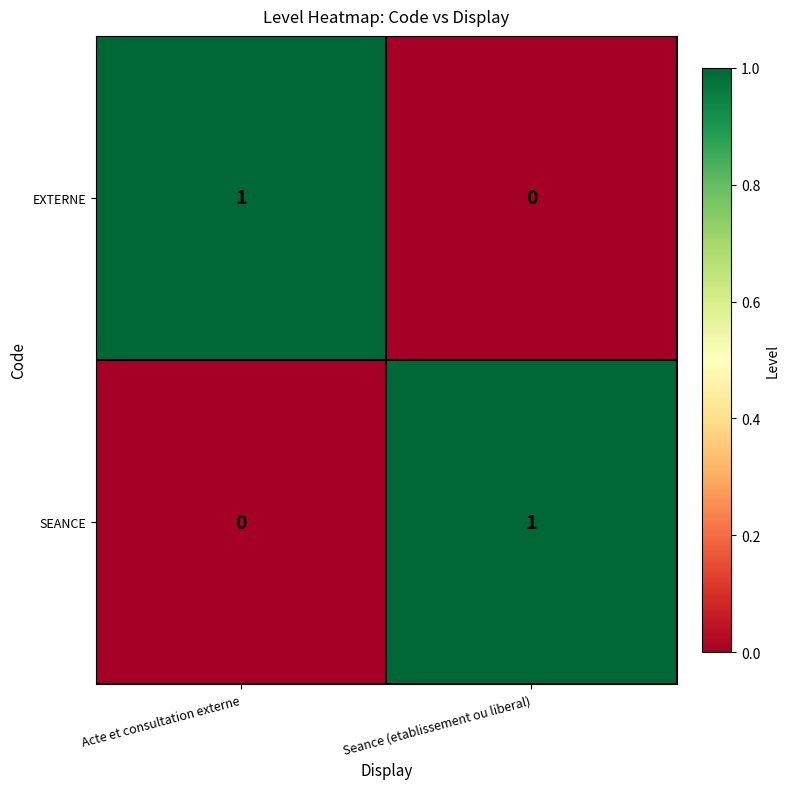

Rank the categories by EXTERNE value from highest to lowest.

Acte et consultation externe, Seance (etablissement ou liberal)